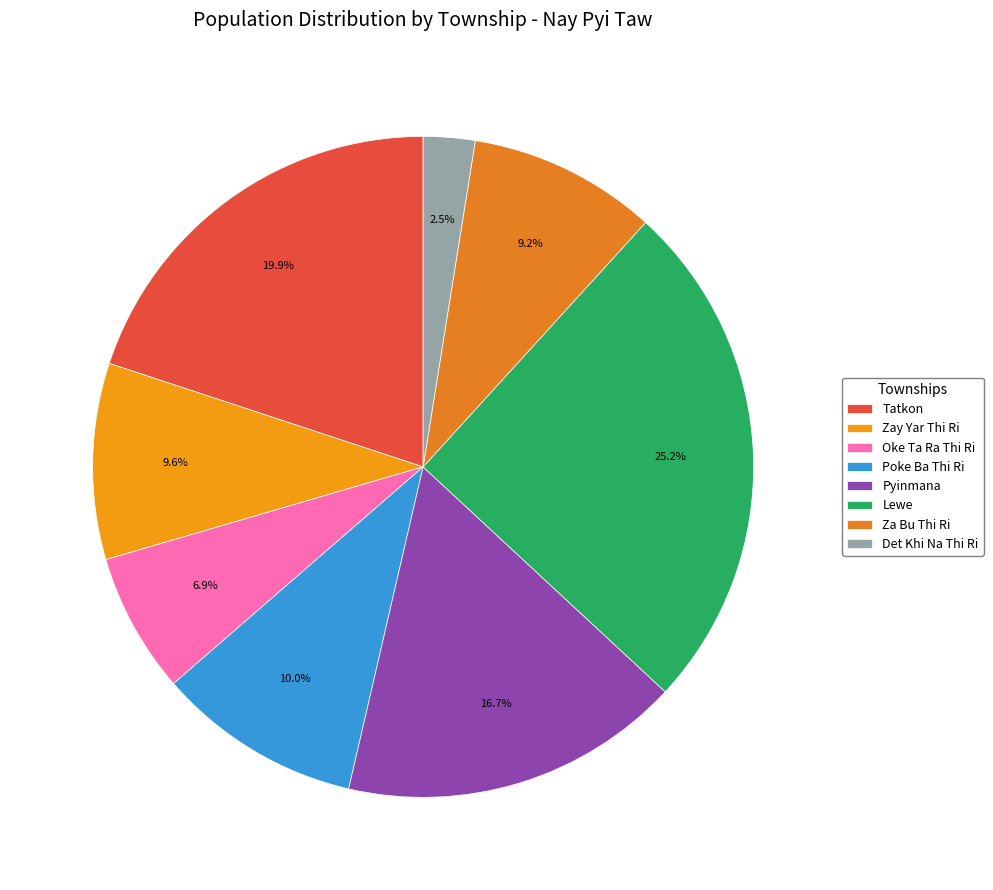

Is there a majority slice in this chart?

No